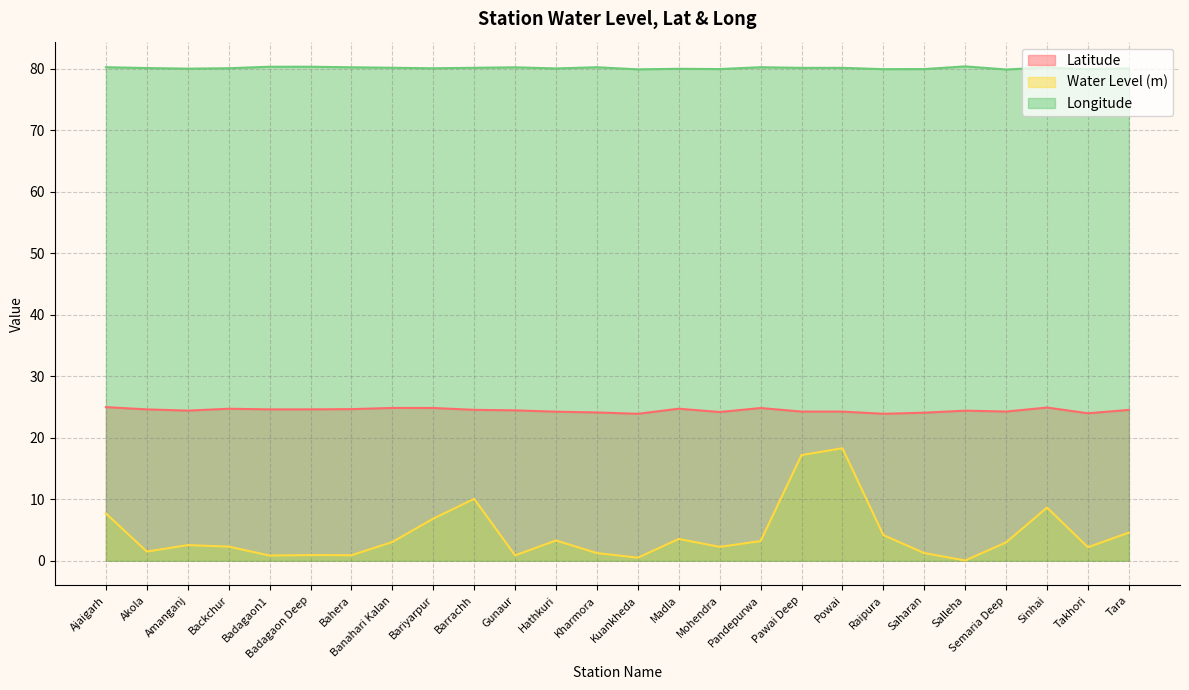

True or false: long and lat cross at least once.

False